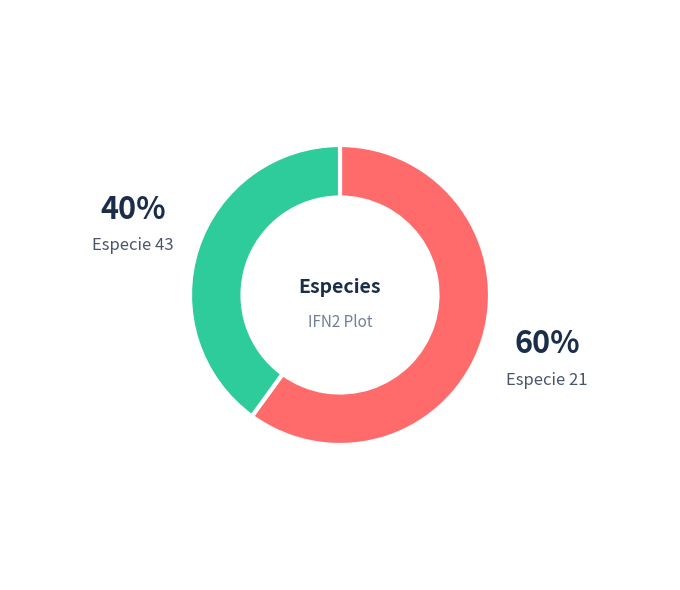

Which slice represents more than half of the pie?

Especie 21